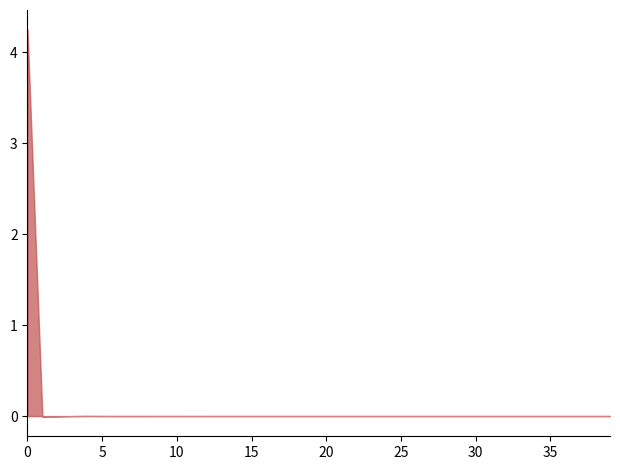

The chart shows a value of 0.0 at 17. True or false?

True